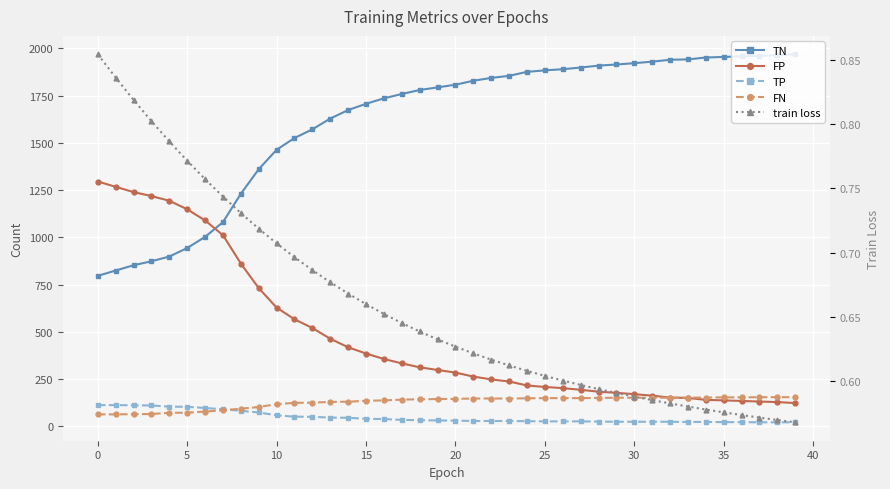

What are all the series names shown in the legend?

TN, FP, TP, FN, train loss